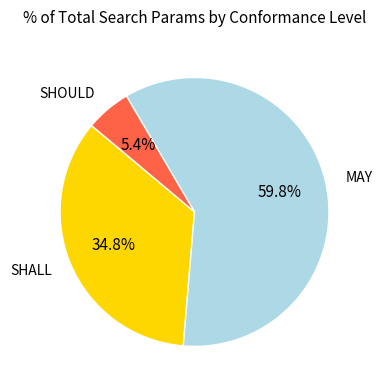

To the nearest percent, what is the difference between the SHALL and MAY slice percentages?

25%